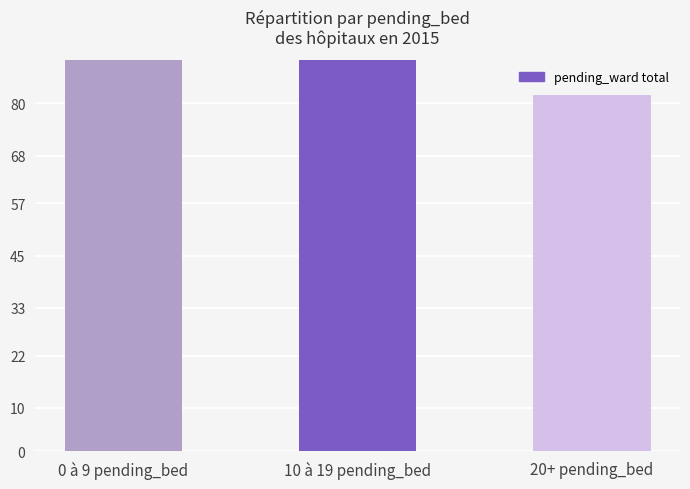

How many values are below 126?

1